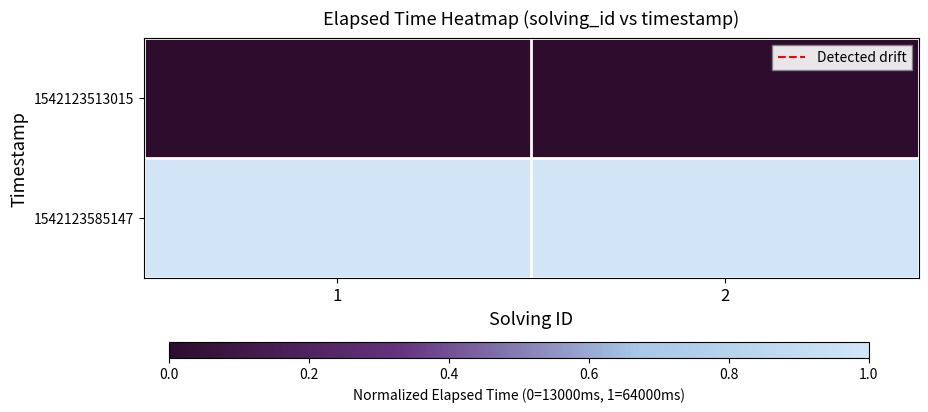

Reading left to right, transcribe all the data shown in this chart.

1542123513015: 1=0.0	2=0.0
1542123585147: 1=1.0	2=1.0